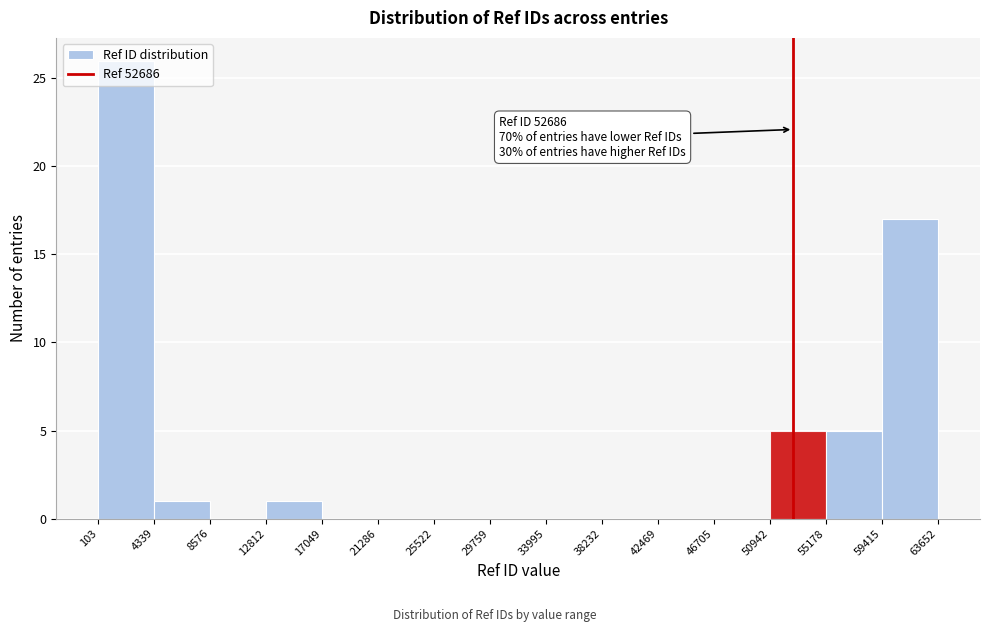

Over which range of the x-axis is the bar tallest?

103 to 4339